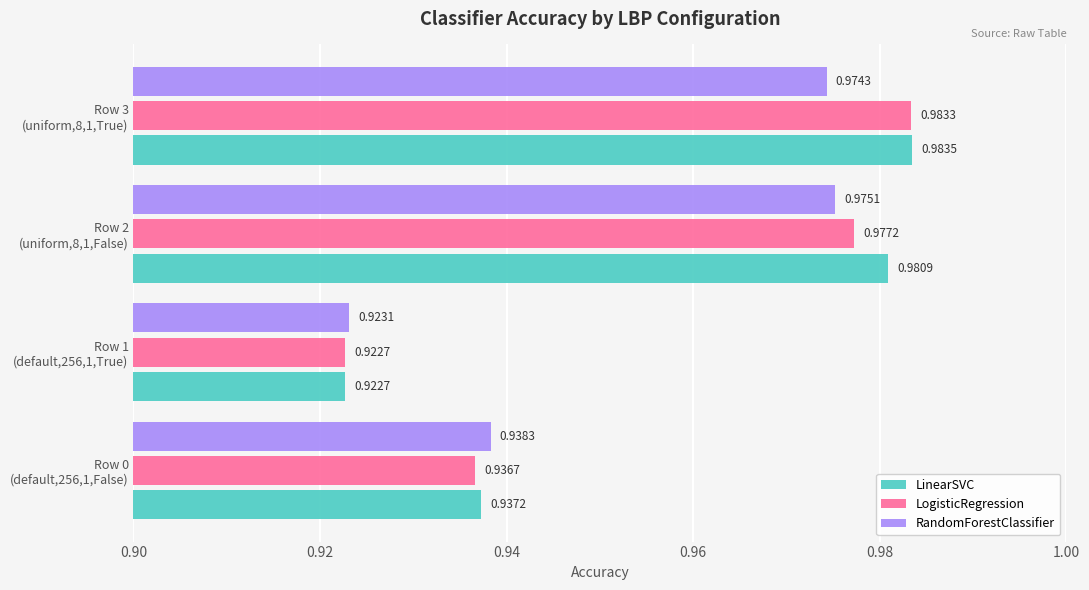

What is the sum of all LogisticRegression values?

3.8